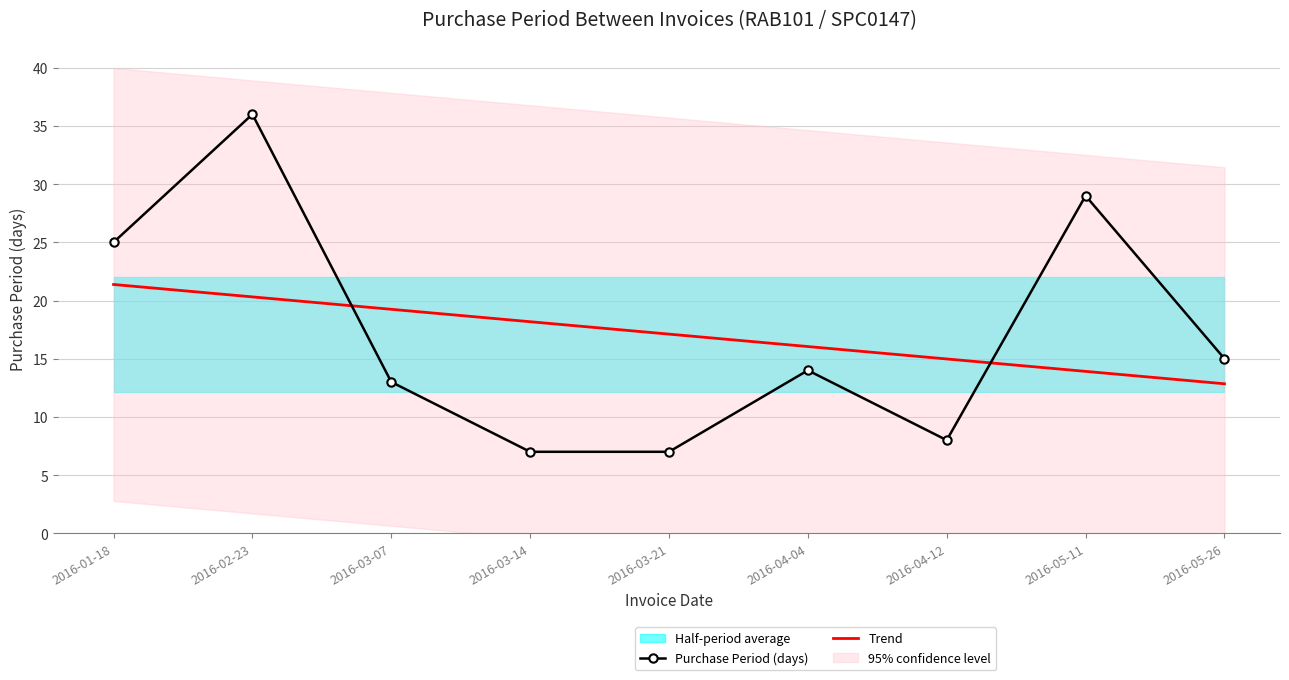

At 2016-04-04, list the series in order from largest to smallest.

Trend, Purchase Period (days)